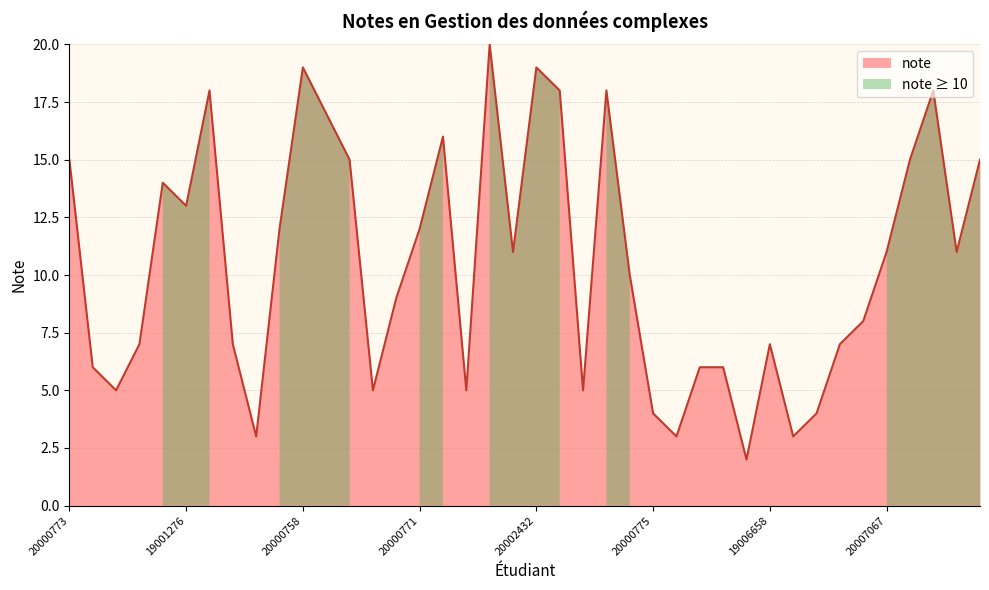

Which has a higher value, 20002424 or 19005693?

19005693